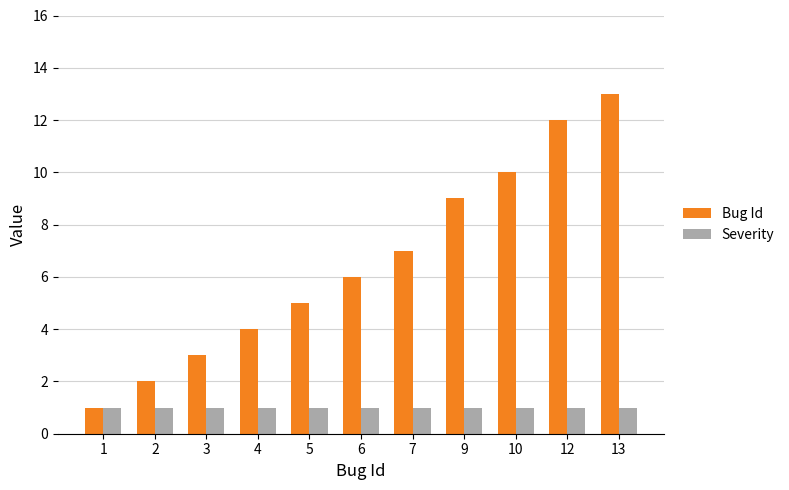

Is it true that Bug Id equals 3 at 3?

True